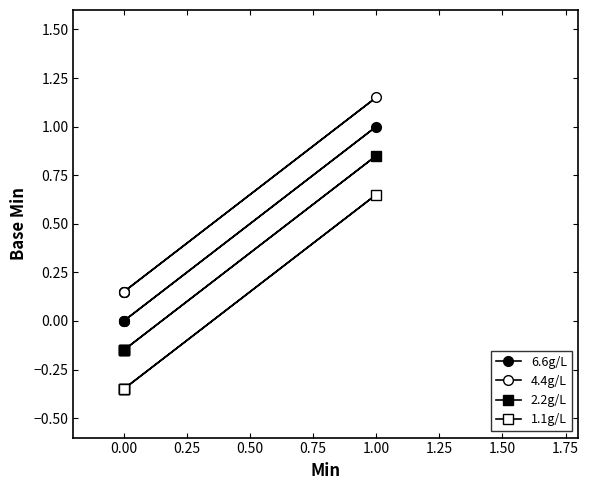

What is the difference between the maximum and second lowest values in the 2.2g/L series?

1.0